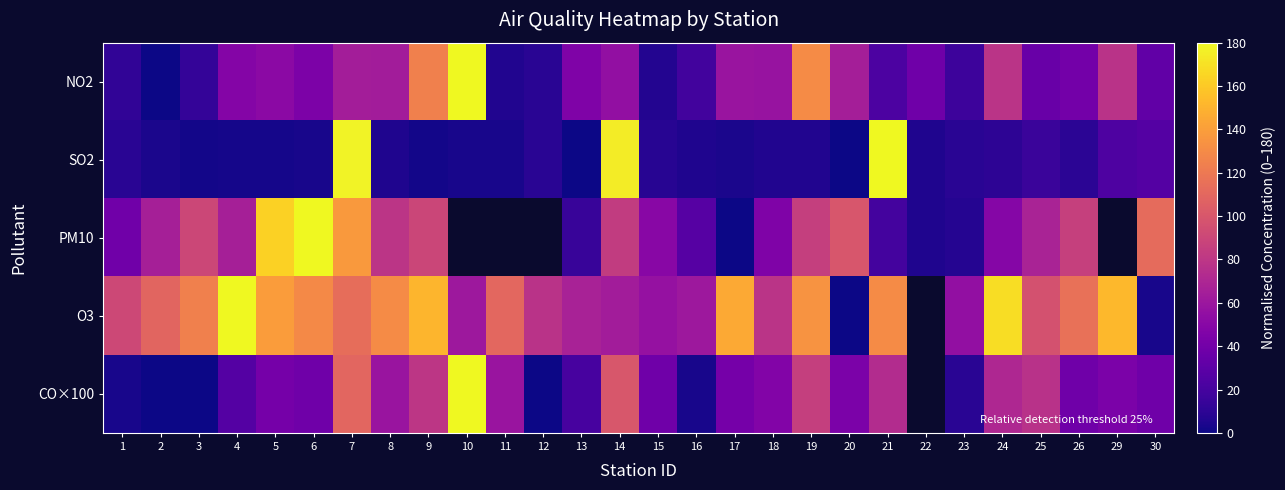

What is the total value across all series at 5?

397.7